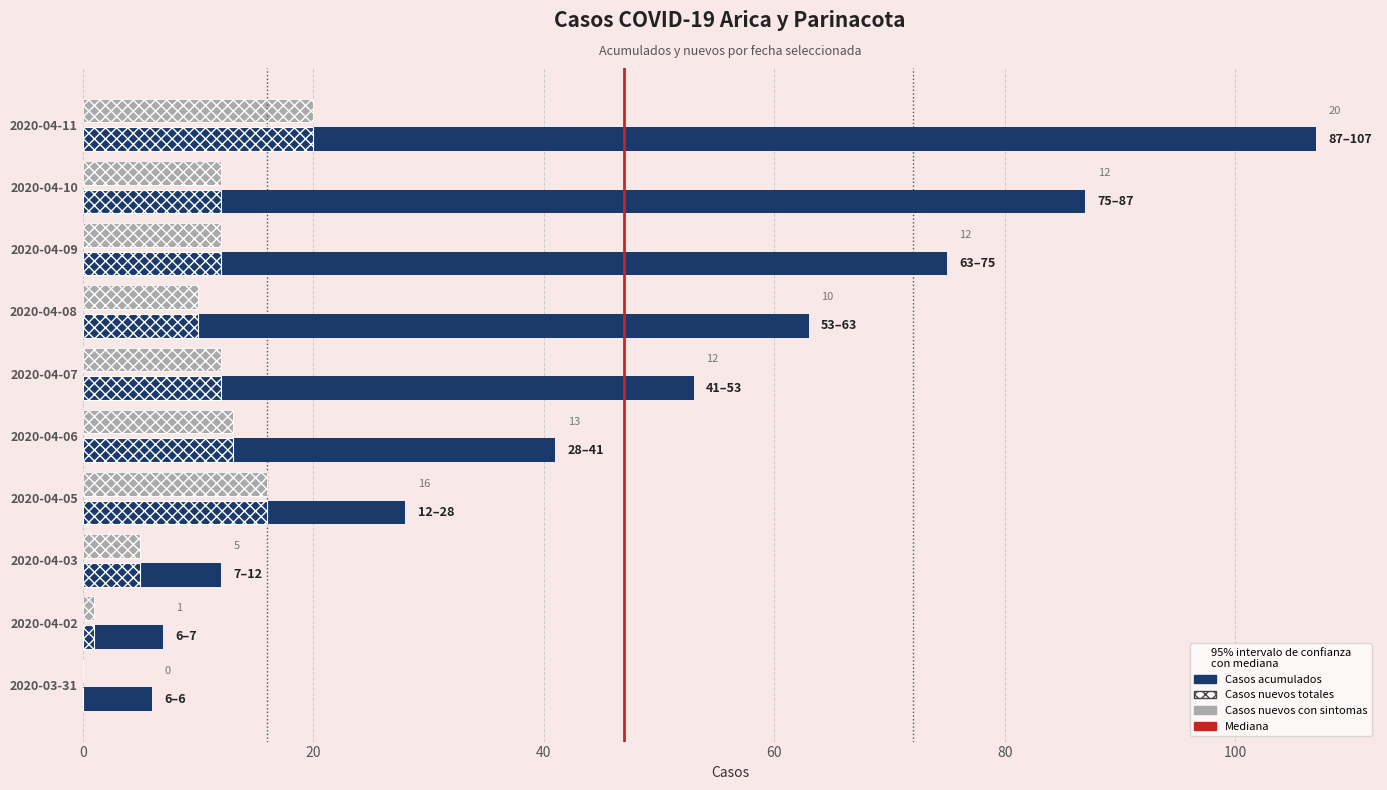

Rank the series by their maximum value, from highest to lowest.

Casos acumulados, Casos nuevos totales, Casos nuevos con sintomas